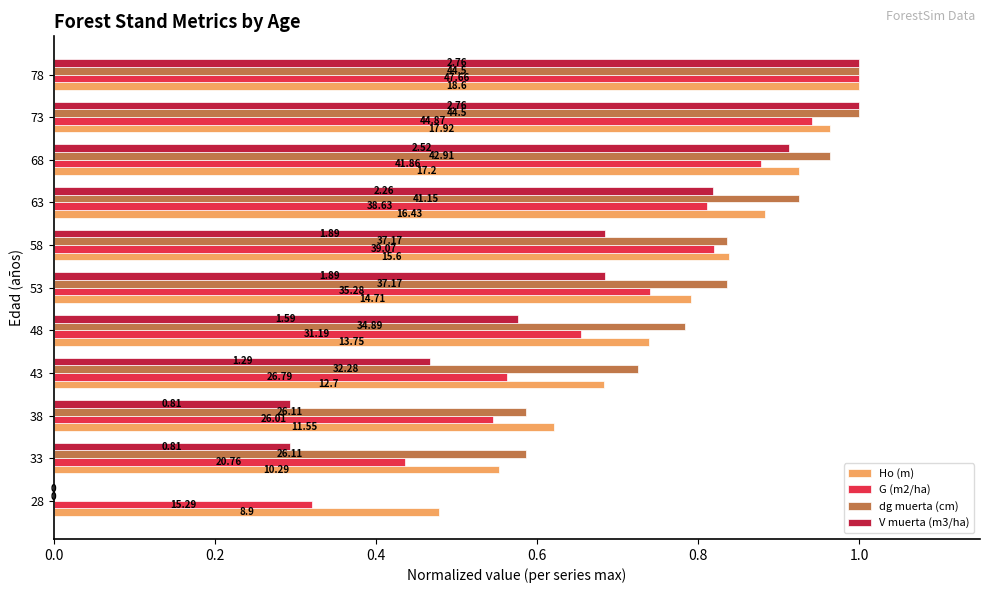

What are all the series names shown in the legend?

Ho (m), G (m2/ha), dg muerta (cm), V muerta (m3/ha)